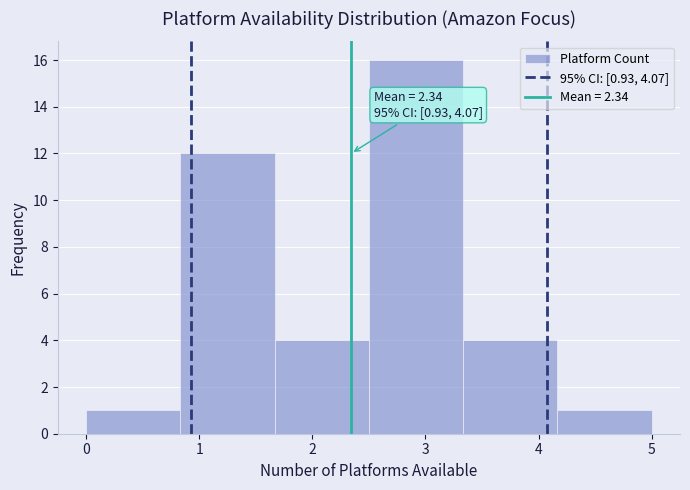

Over which range of the x-axis is the bar tallest?

2.5 to 3.3